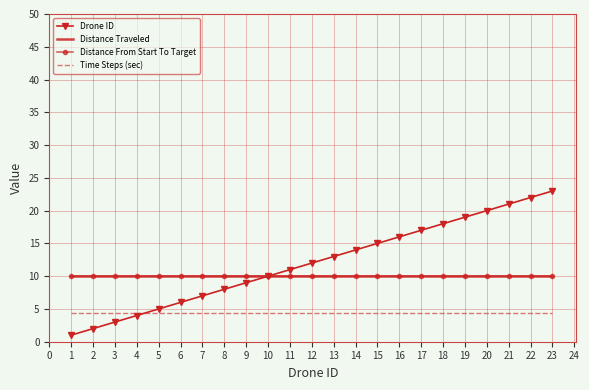

Reading left to right, transcribe all the data shown in this chart.

Drone ID: 1.0	2.0	3.0	4.0	5.0	6.0	7.0	8.0	9.0	10.0	11.0	12.0	13.0	14.0	15.0	16.0	17.0	18.0	19.0	20.0	21.0	22.0	23.0
Distance Traveled: 10.0	10.0	10.0	10.0	10.0	10.0	10.0	10.0	10.0	10.0	10.0	10.0	10.0	10.0	10.0	10.0	10.0	10.0	10.0	10.0	10.0	10.0	10.0
Distance From Start To Target: 10.0	10.0	10.0	10.0	10.0	10.0	10.0	10.0	10.0	10.0	10.0	10.0	10.0	10.0	10.0	10.0	10.0	10.0	10.0	10.0	10.0	10.0	10.0
Time Steps (sec): 4.4	4.4	4.4	4.4	4.4	4.4	4.4	4.4	4.4	4.4	4.4	4.4	4.4	4.4	4.4	4.4	4.4	4.4	4.4	4.4	4.4	4.4	4.4